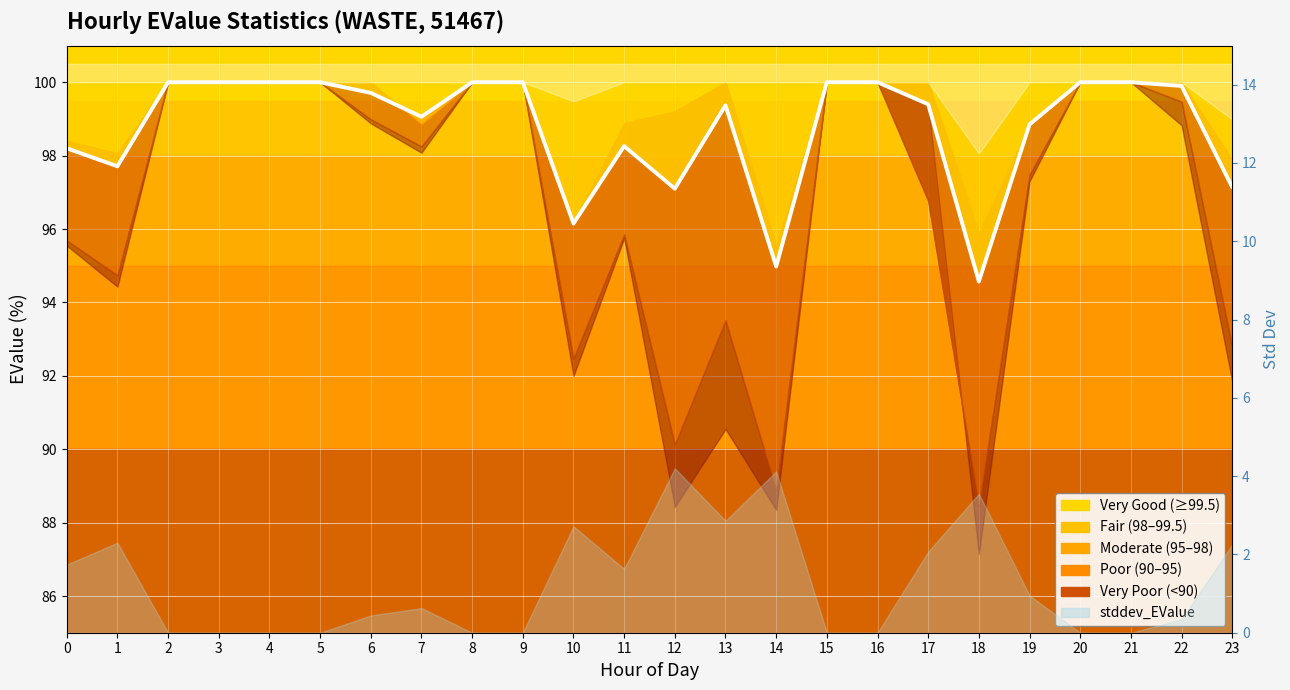

Reading right to left, what are all the values shown in this chart?

97.1	99.9	100.0	100.0	98.8	94.6	99.4	100.0	100.0	95.0	99.4	97.1	98.3	96.2	100.0	100.0	99.1	99.7	100.0	100.0	100.0	100.0	97.7	98.2